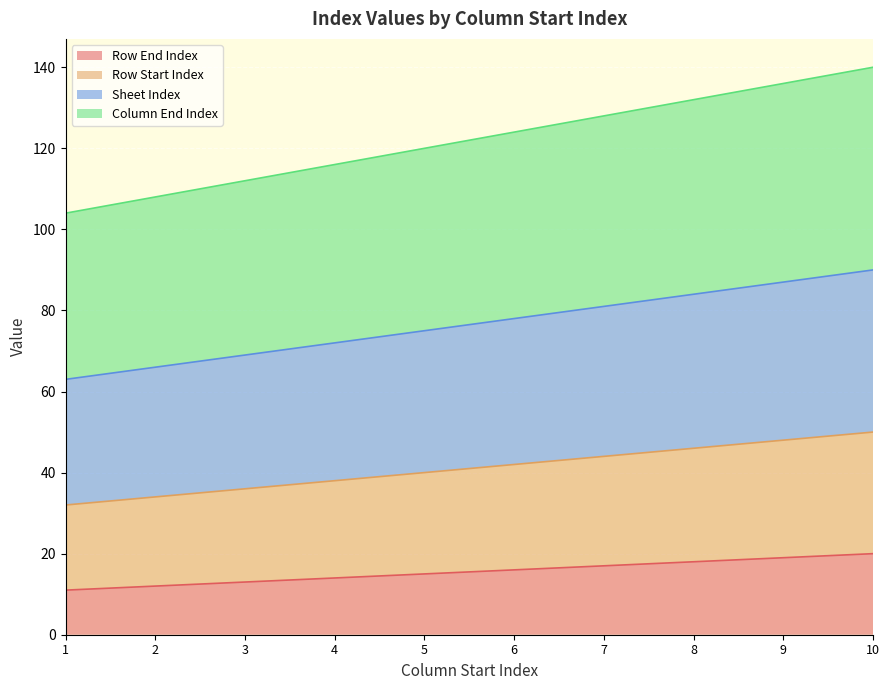

Is it true that Column End Index equals 220 at 7.0?

False